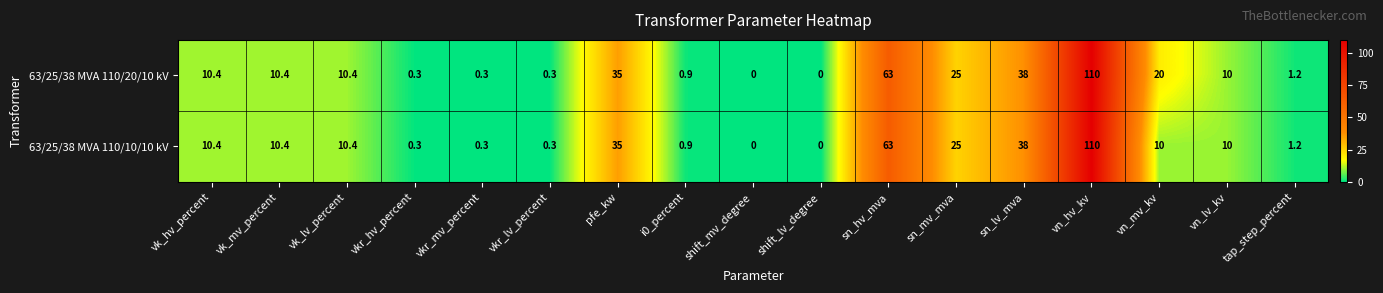

Rank the series at vn_mv_kv from highest to lowest value.

63/25/38 MVA 110/20/10 kV, 63/25/38 MVA 110/10/10 kV